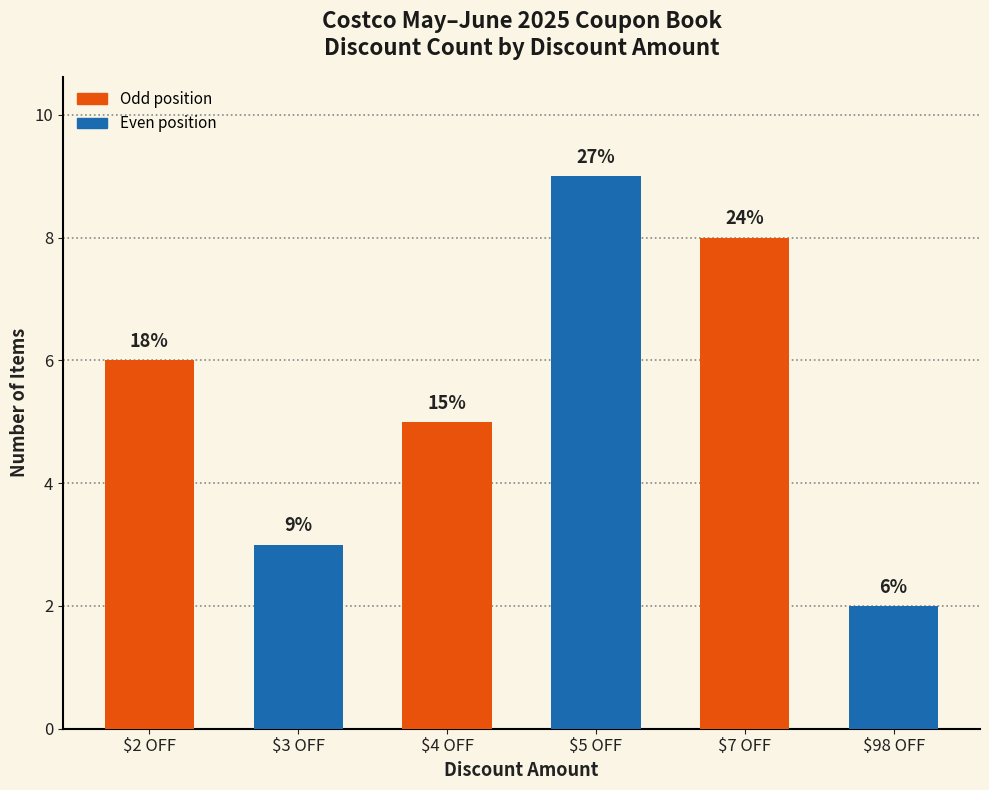

What is the average value?

6